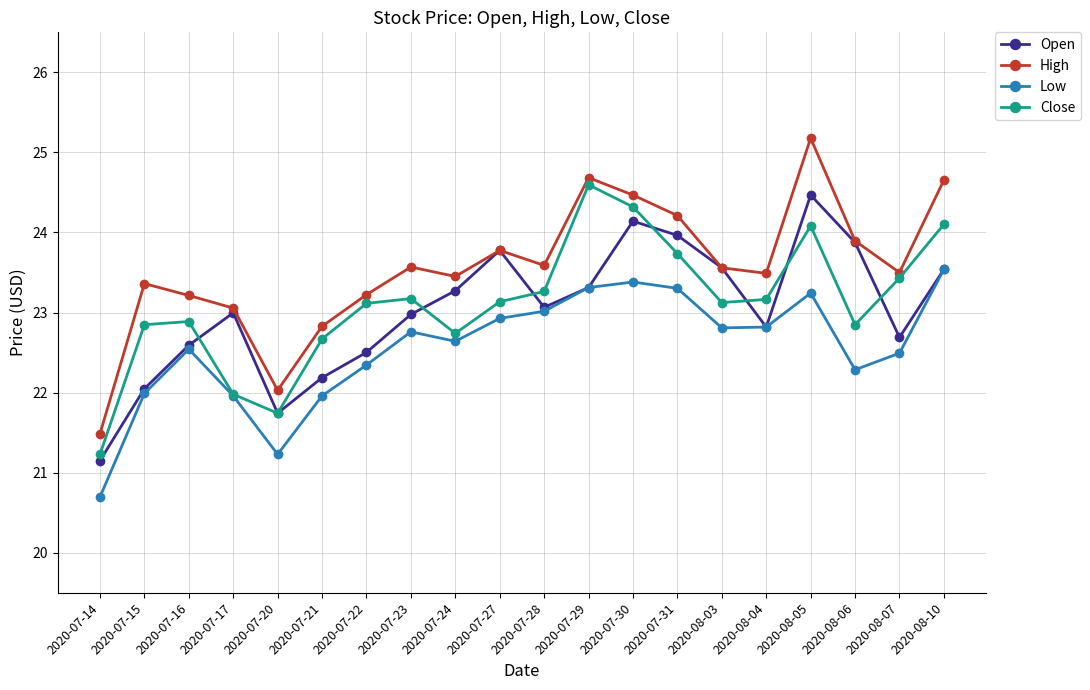

Is the value of Open at 2020-07-30 greater than the value of Low at 2020-07-29?

Yes